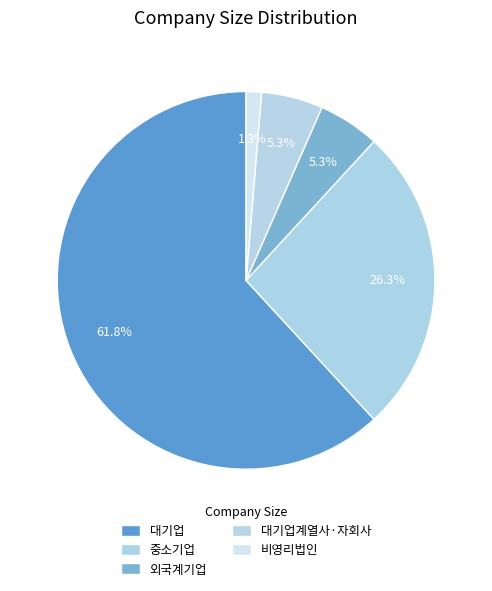

Is 대기업 the majority of the pie?

Yes